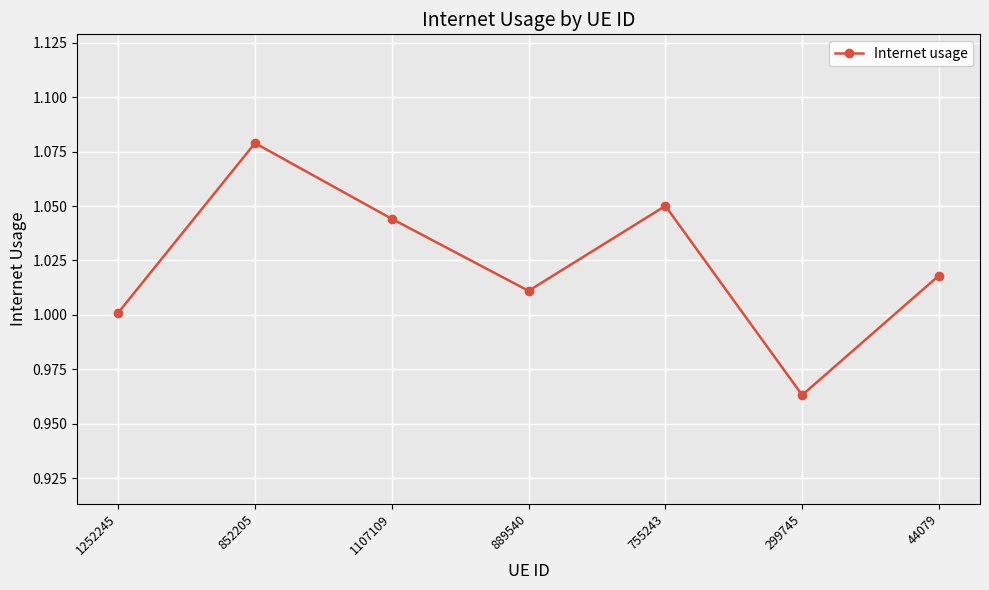

What is the sum of the values at 852205 and 299745?

2.0